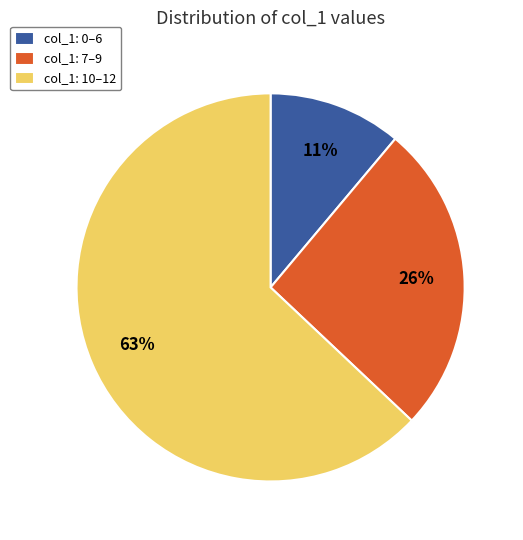

What percentage is the col_1: 0–6 slice, to the nearest percent?

11%